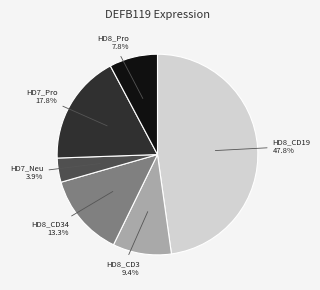

To the nearest percent, what percentage of the pie is HD8_CD3?

9%